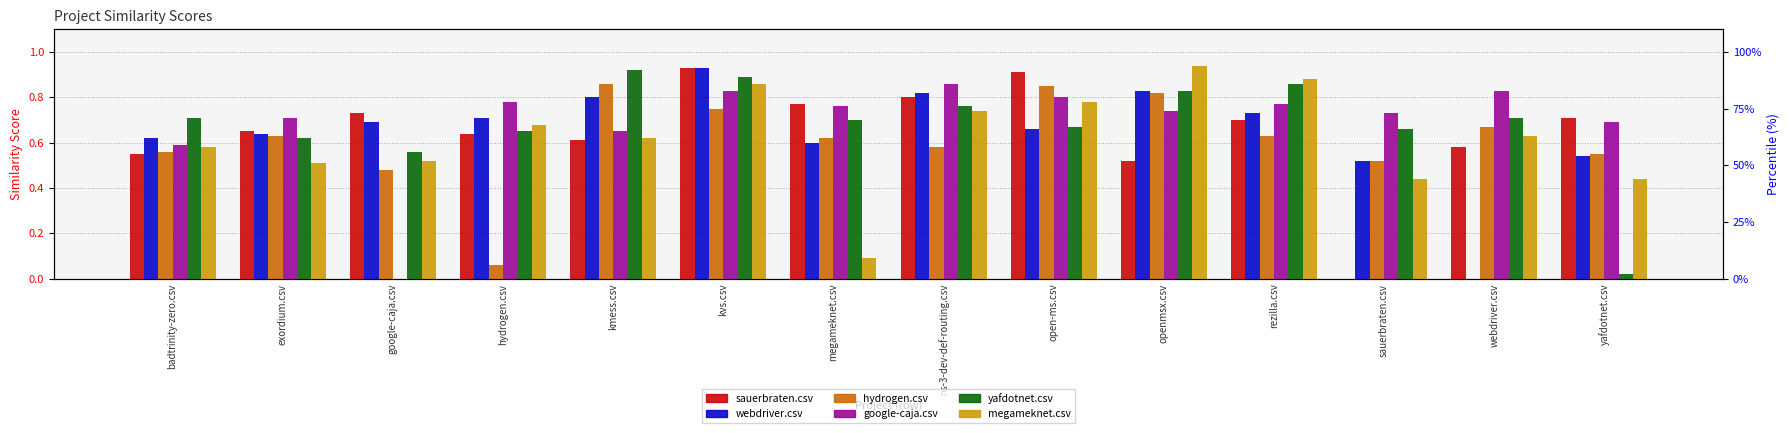

Which has a higher value, open-ms.csv or webdriver.csv?

open-ms.csv